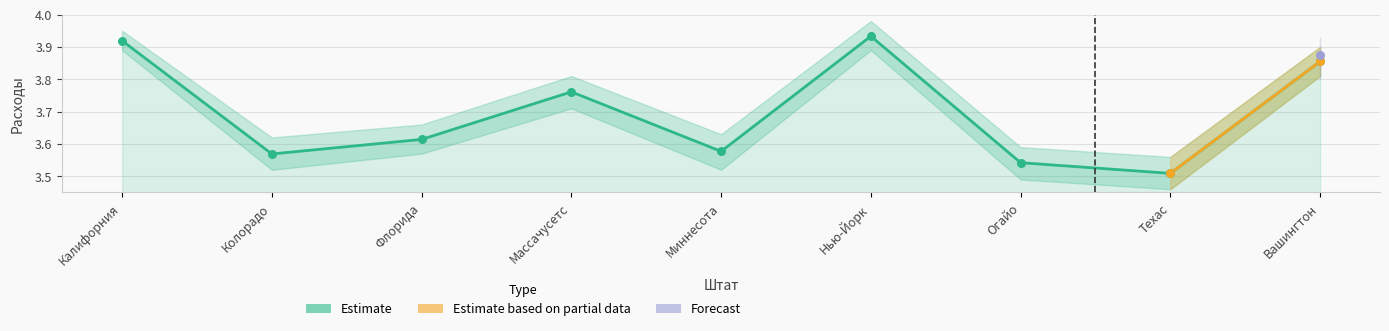

What is the change in value from Колорадо to Нью-Йорк?

+0.4